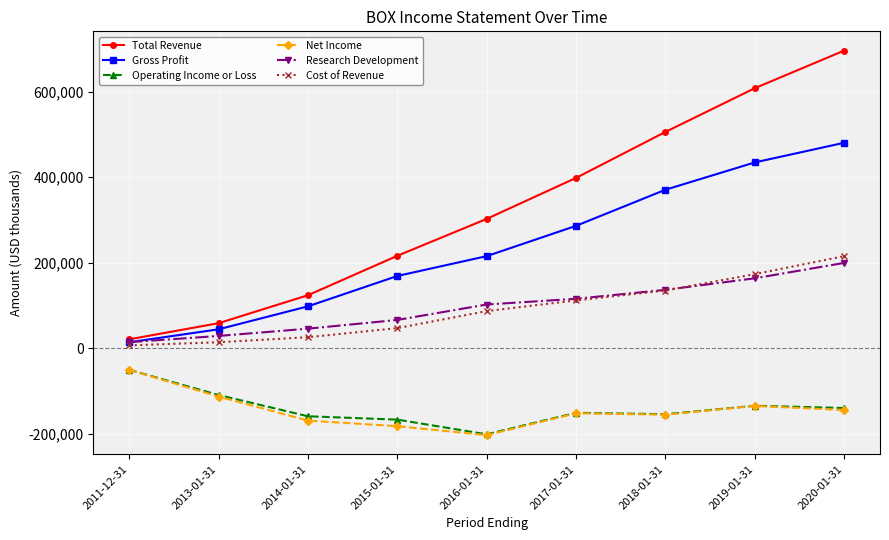

What is the spread (max minus min) of values at 2017-01-31?

550400